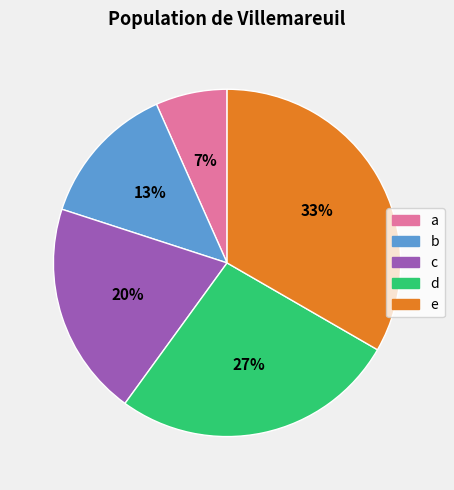

What percentage is the b slice, to the nearest percent?

13%